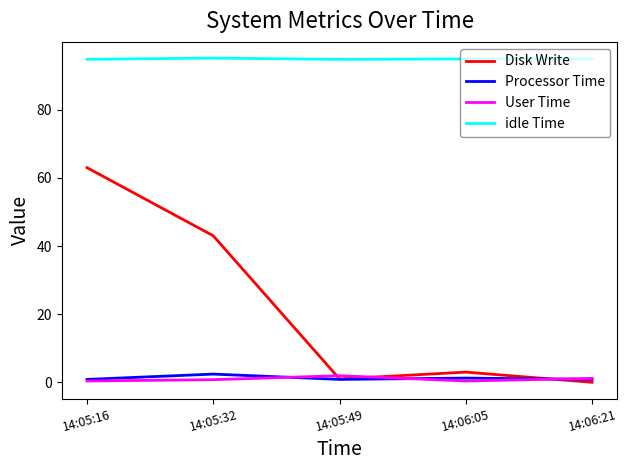

What position from the right is 14:05:49?

3